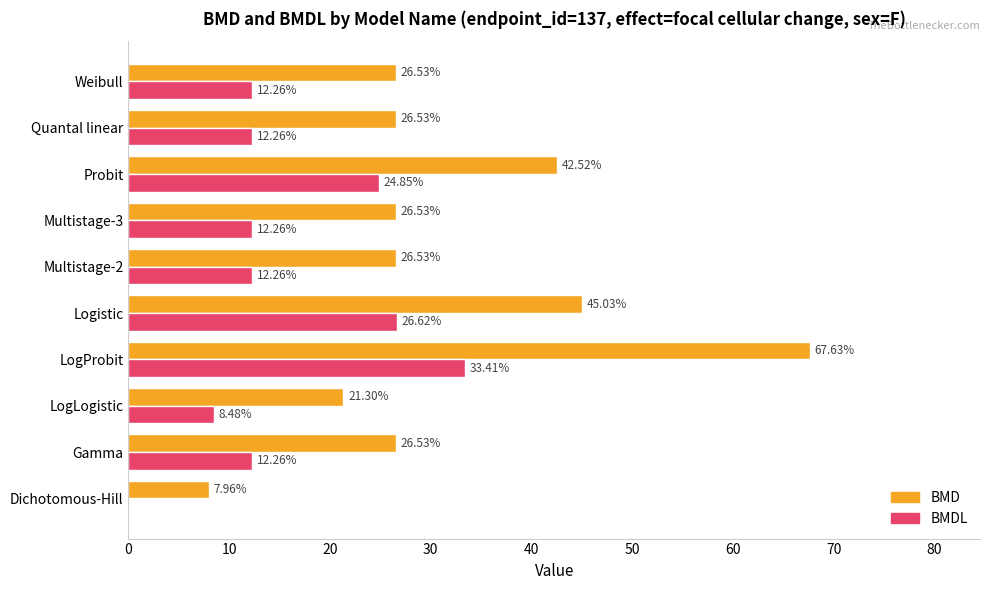

Is the value of BMD at Weibull greater than the value of BMDL at Probit?

Yes